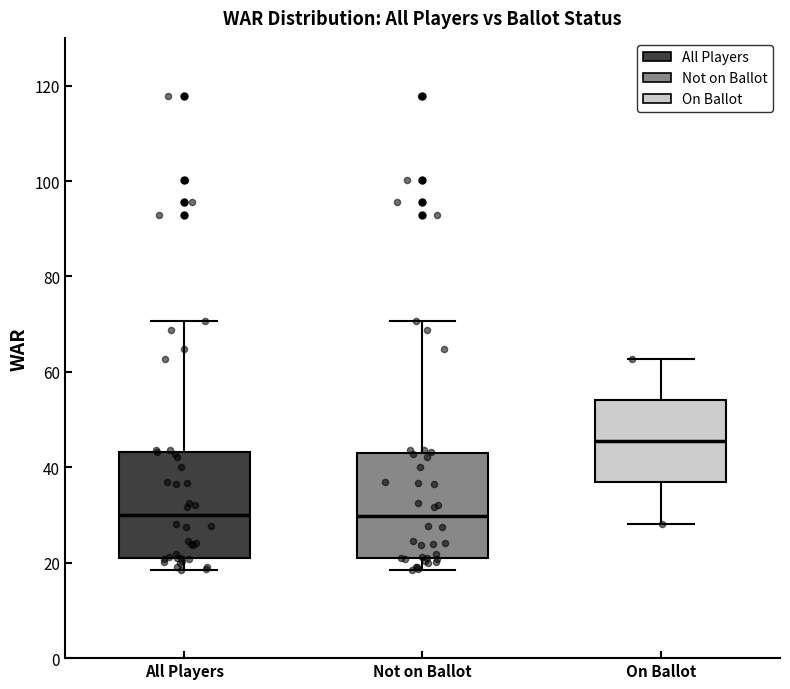

Where does the median line of the box for On Ballot sit on the y-axis? The values are not printed on the chart, so give them approximately, as read against the axis.

46